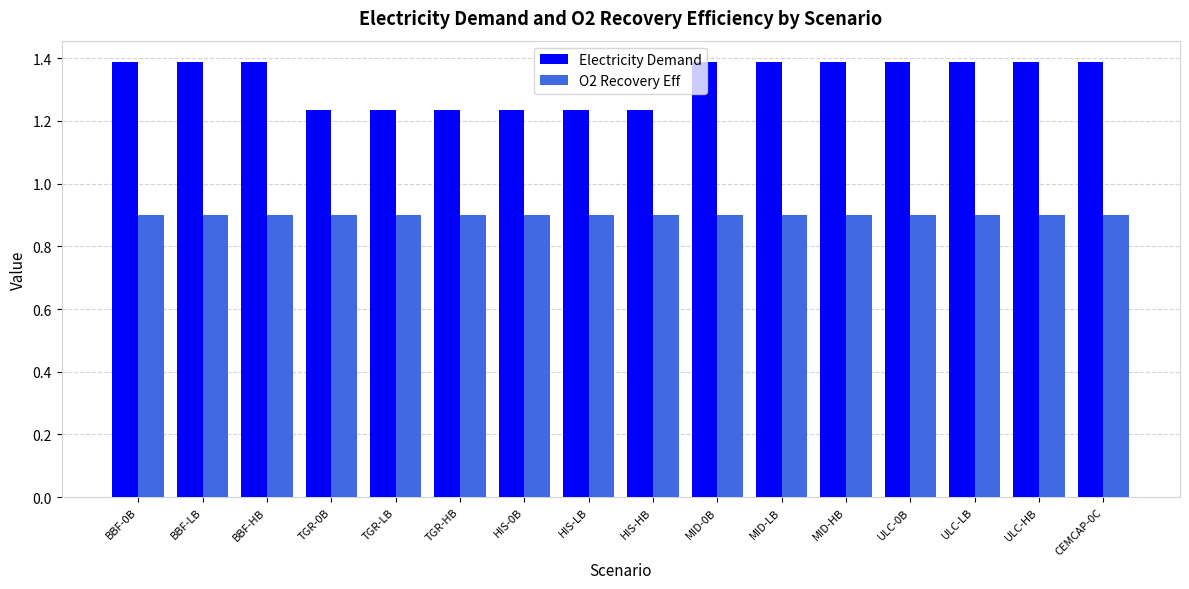

Count the Electricity Demand values in the range 1 to 2.

16